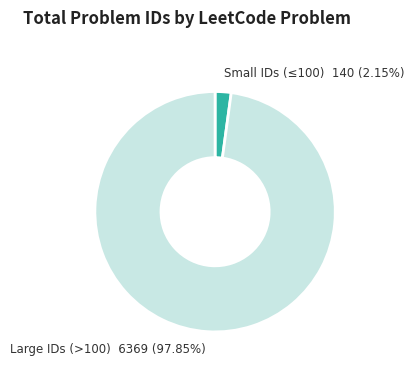

Is there any slice that represents more than half of the pie?

Yes